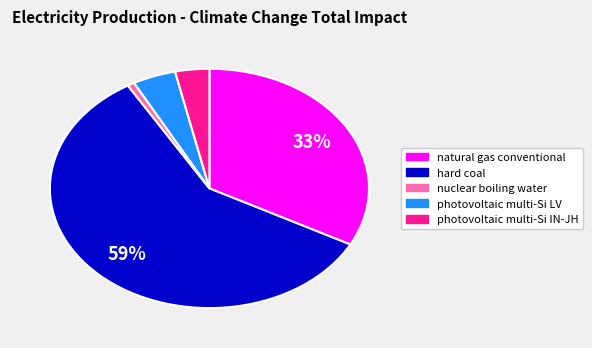

Count the number of slices in the pie.

5